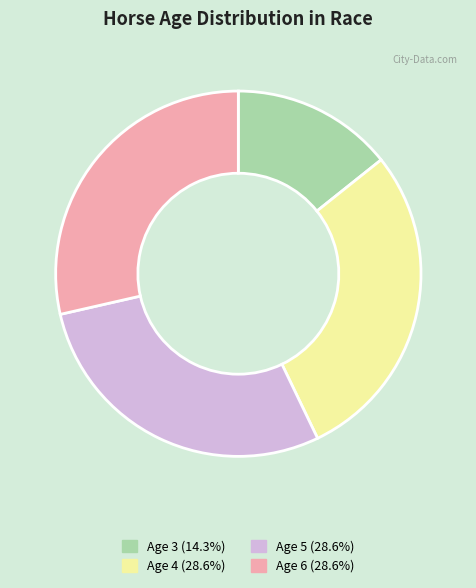

Is there any slice that represents more than half of the pie?

No